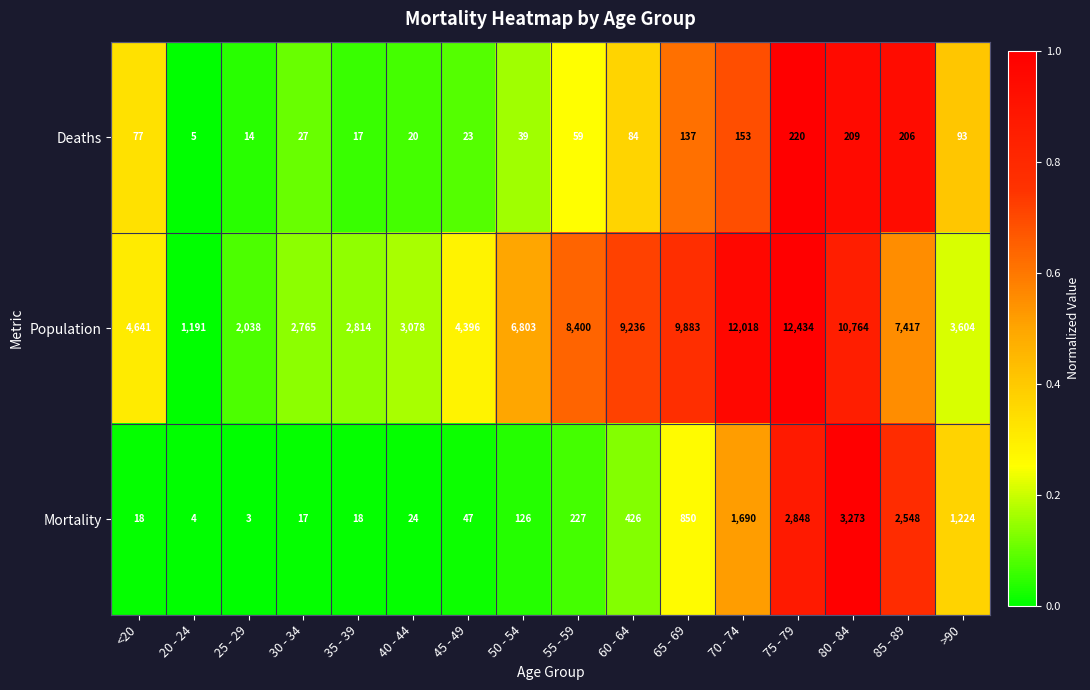

What is the difference between the maximum and minimum values in the Mortality series?

3270